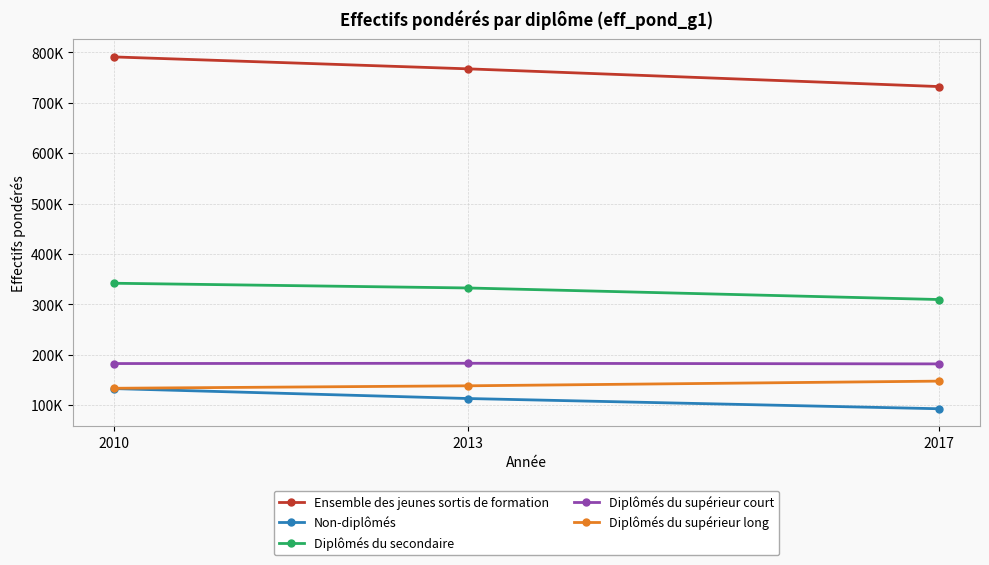

Is this an area chart (filled region under the line)?

No